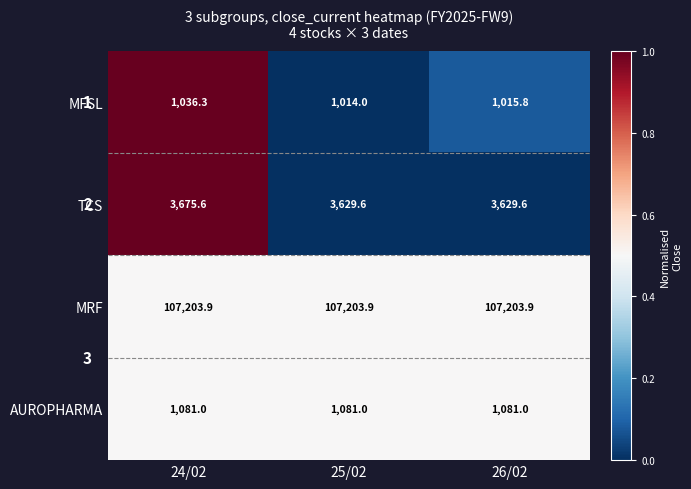

What is the sum of the TCS values at 25/02 and 24/02?

7305.2